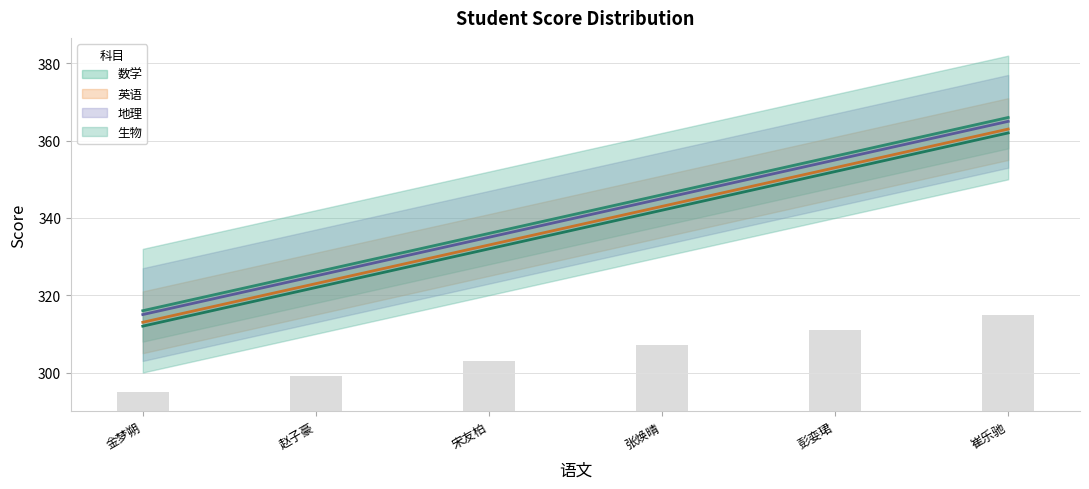

Read the 英语 value at 崔乐驰.

363